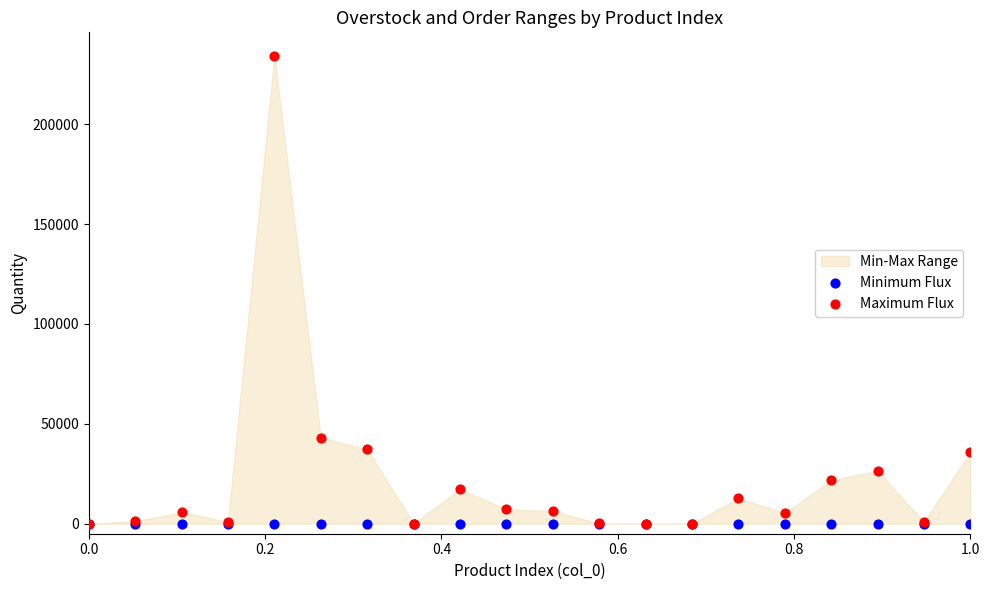

In the Maximum Flux series, what Y value is closest to 117132?

42976.6